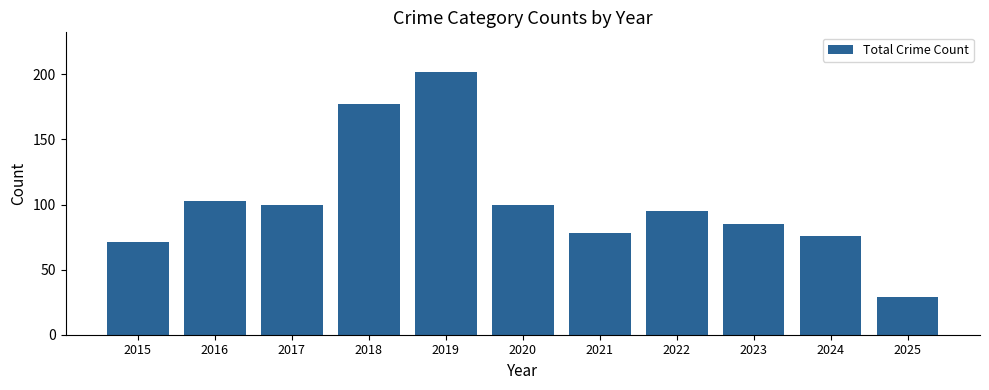

What is the maximum value shown in the chart?

202